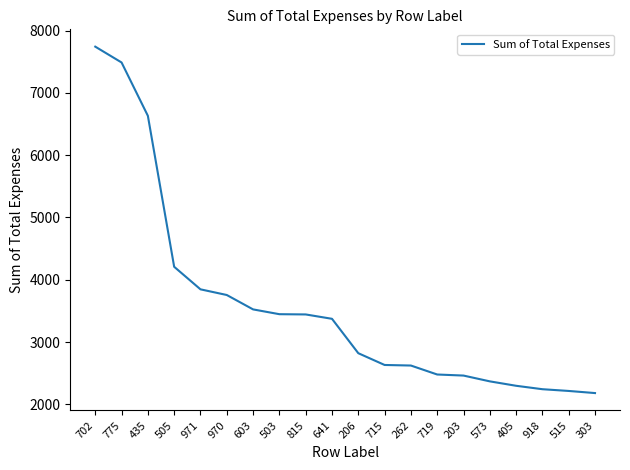

The chart shows a value of 2632 at 715. True or false?

True